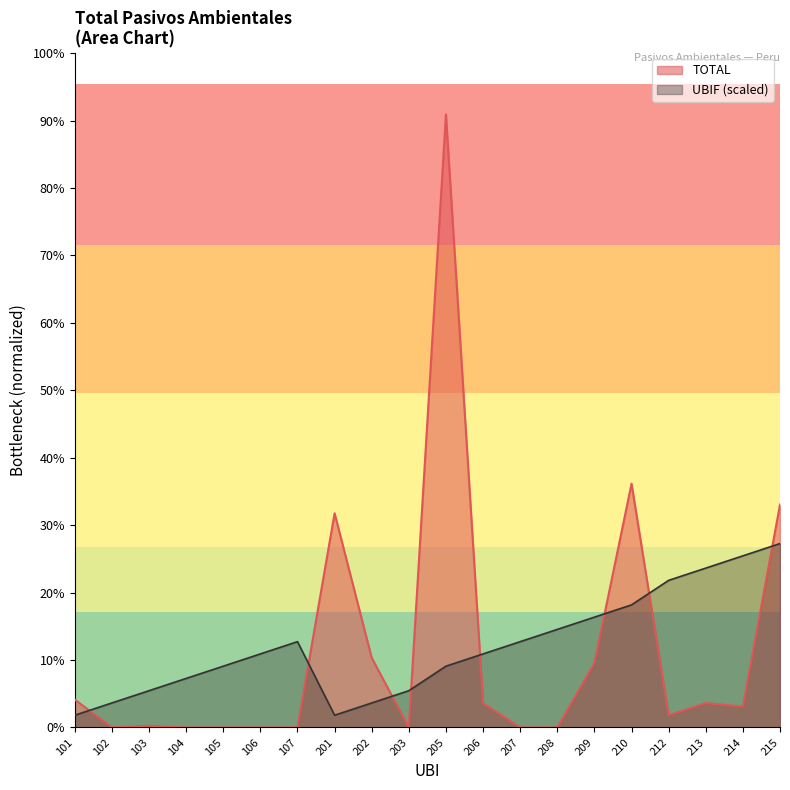

Which category has the lowest value in the UBIF series?

101